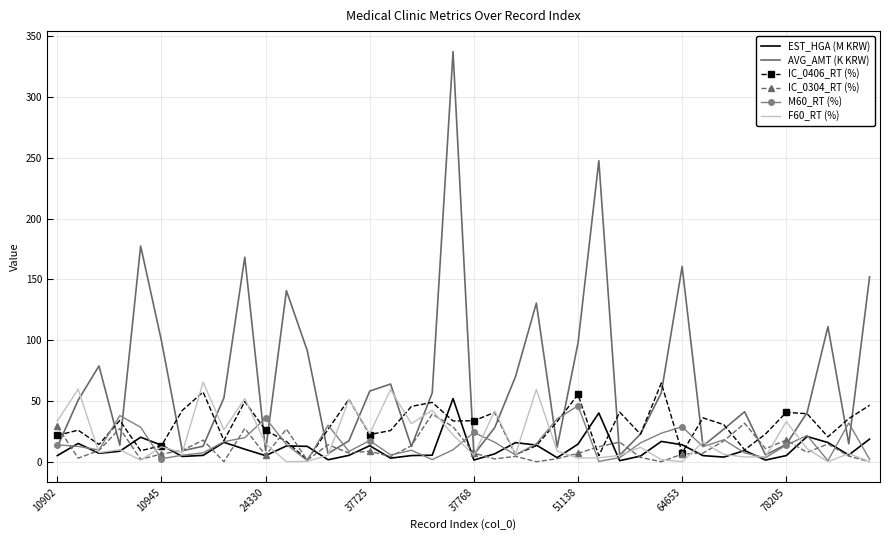

What is the greatest value displayed?

337.5